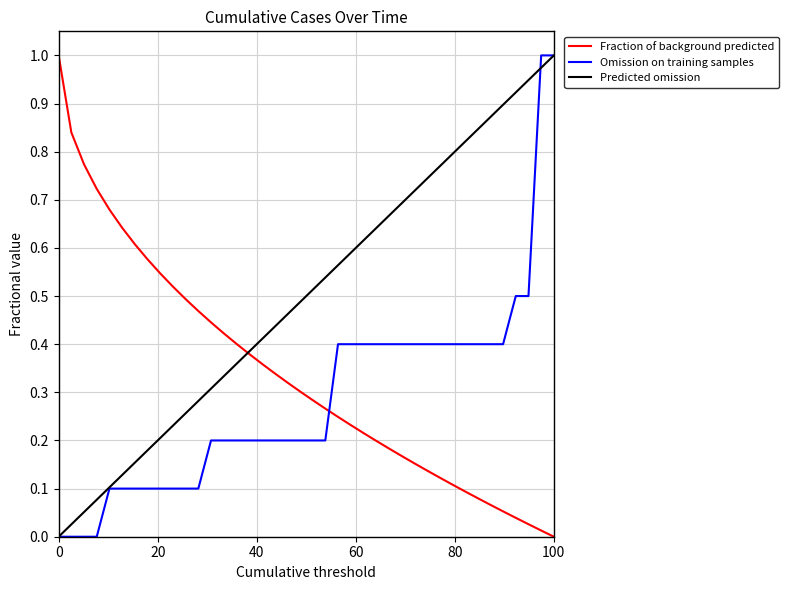

How many distinct data groups are displayed?

3